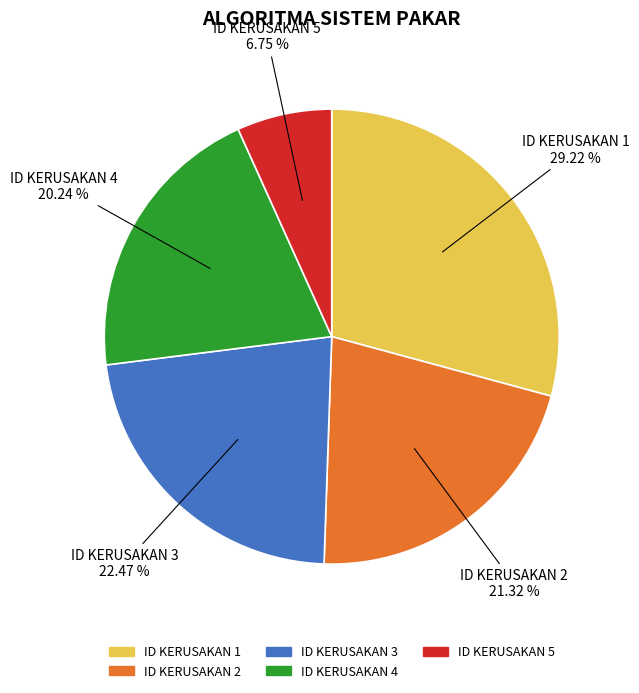

To the nearest percent, what is the average slice percentage?

20%